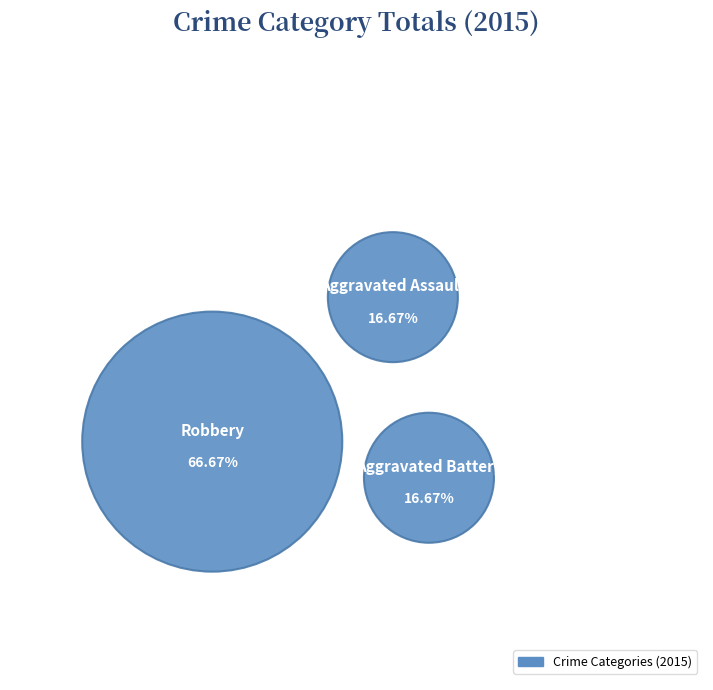

Approximately how many times larger is the value at Aggravated Assault compared to Aggravated Battery?

1.0